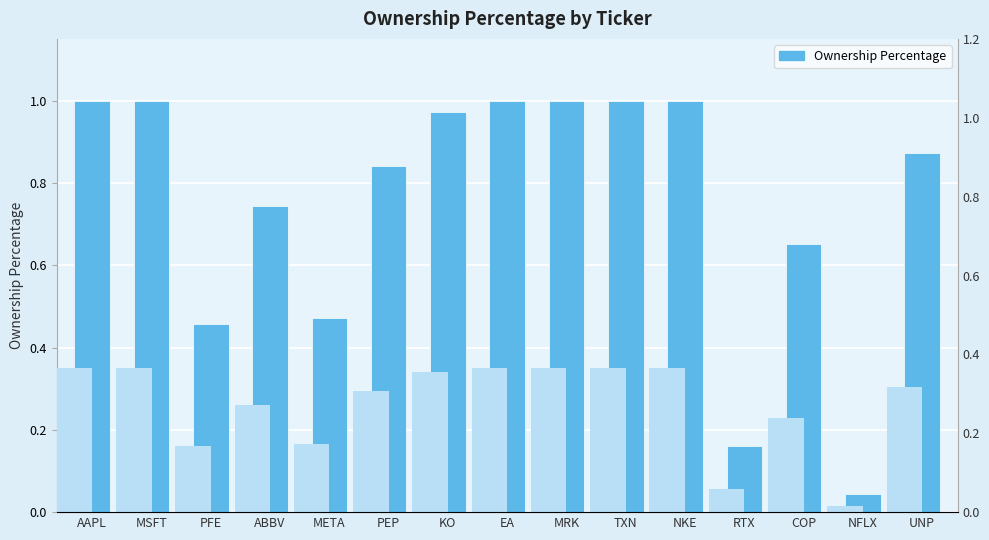

List the labels in order of value, smallest first.

NFLX, RTX, PFE, META, COP, ABBV, PEP, UNP, KO, AAPL, MSFT, EA, MRK, TXN, NKE